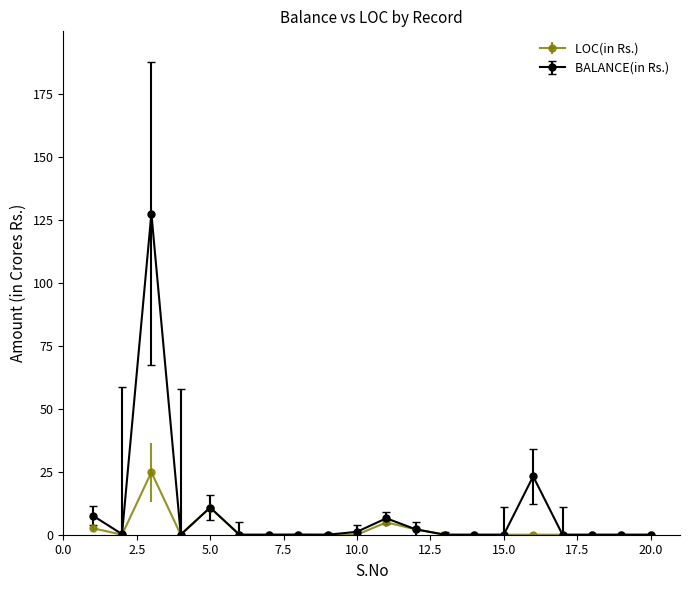

How many lines are shown in the chart?

2